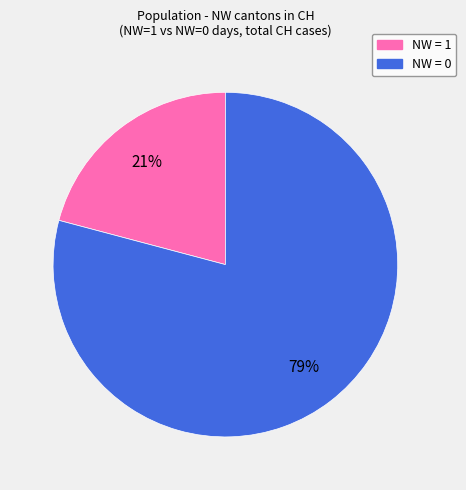

Count the number of slices in the pie.

2